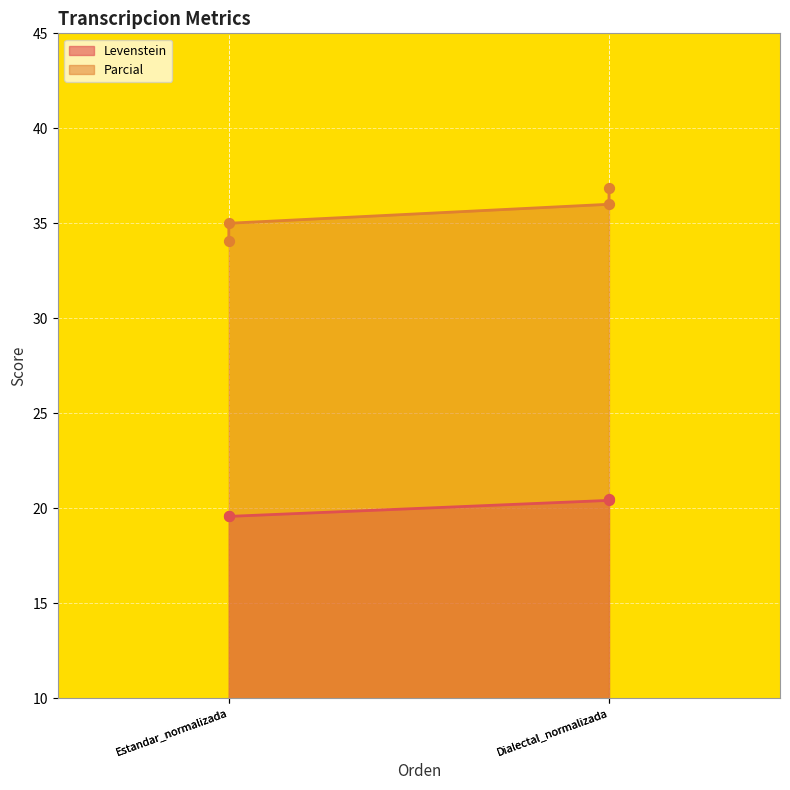

What is the total value across all series at Estandar_normalizada?

53.7